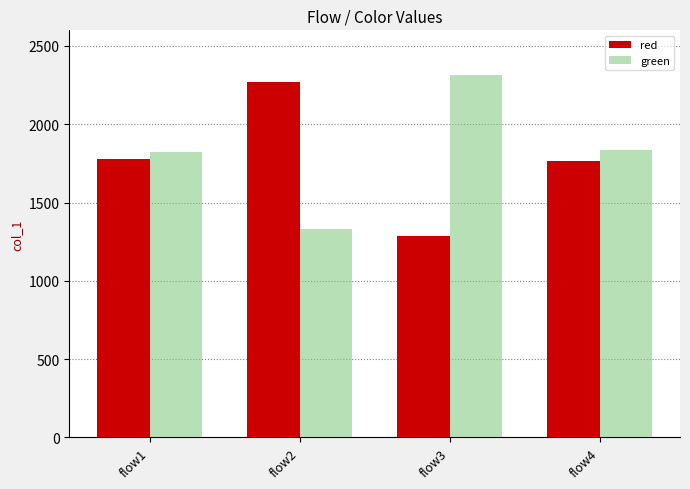

What is the total value across all series at flow4?

3600